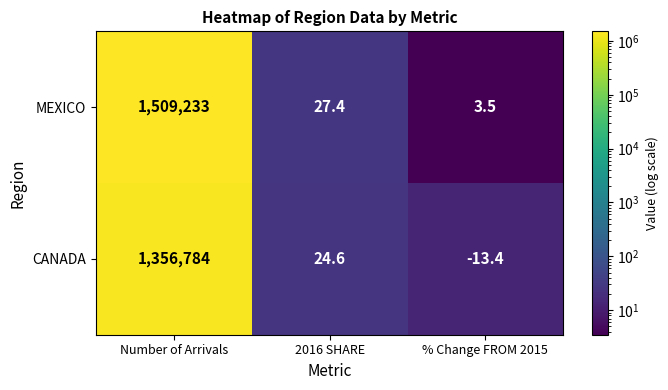

At which label does CANADA first exceed 24?

Number of Arrivals